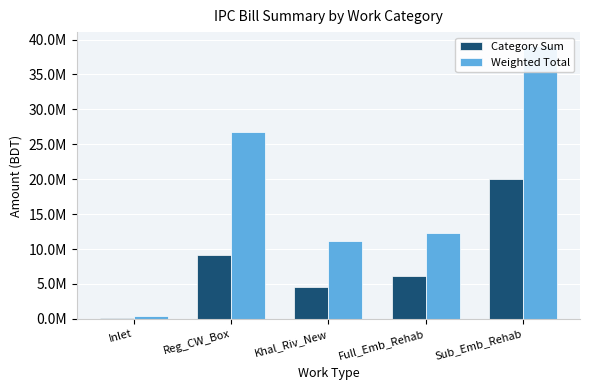

Read the Category Sum value at Inlet.

168696.1